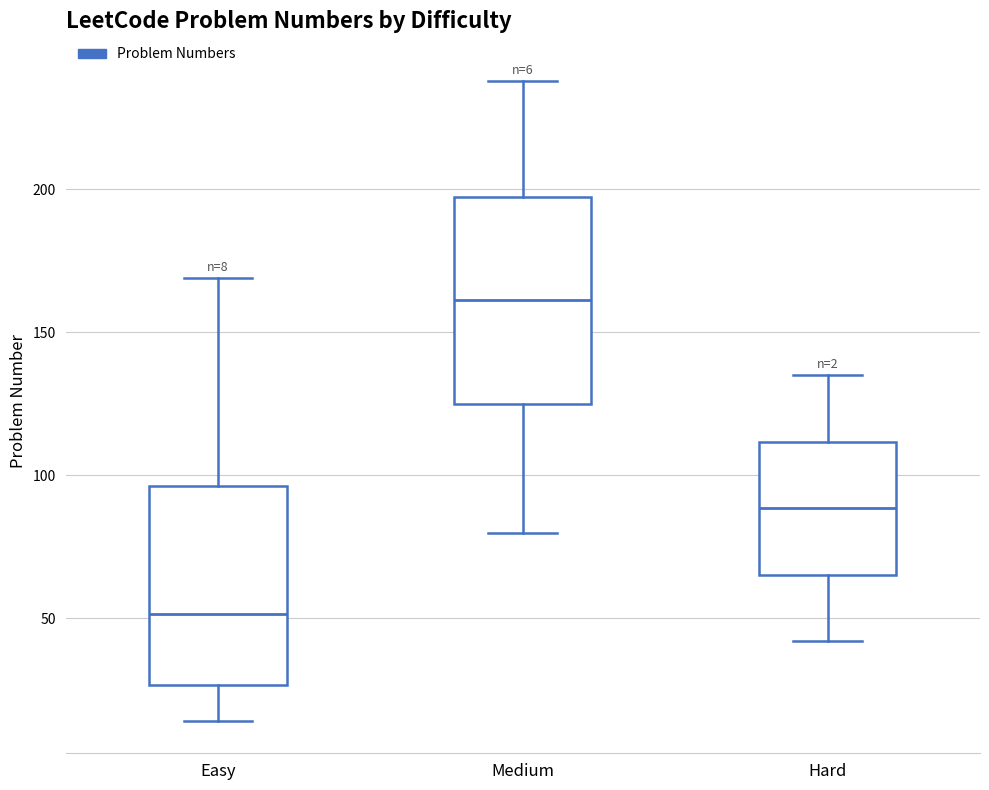

Which box has the highest median line?

Medium